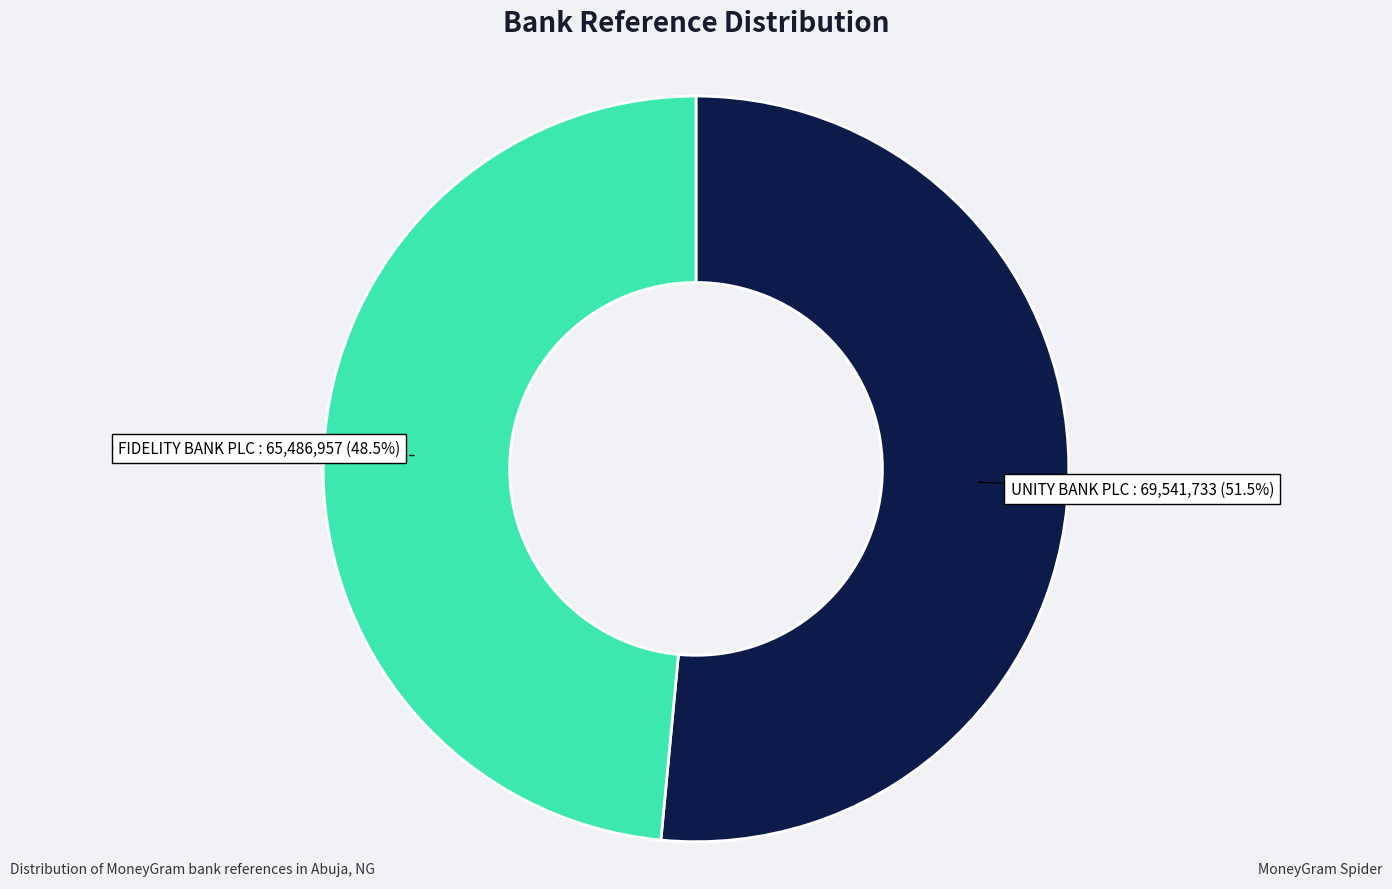

Is there a majority slice in this chart?

Yes